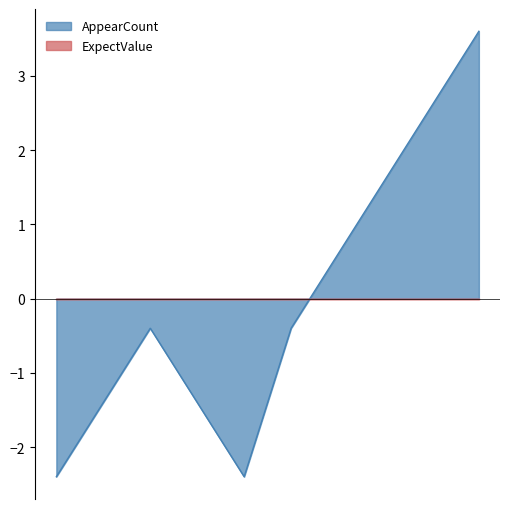

Which series has the widest spread of values?

AppearCount